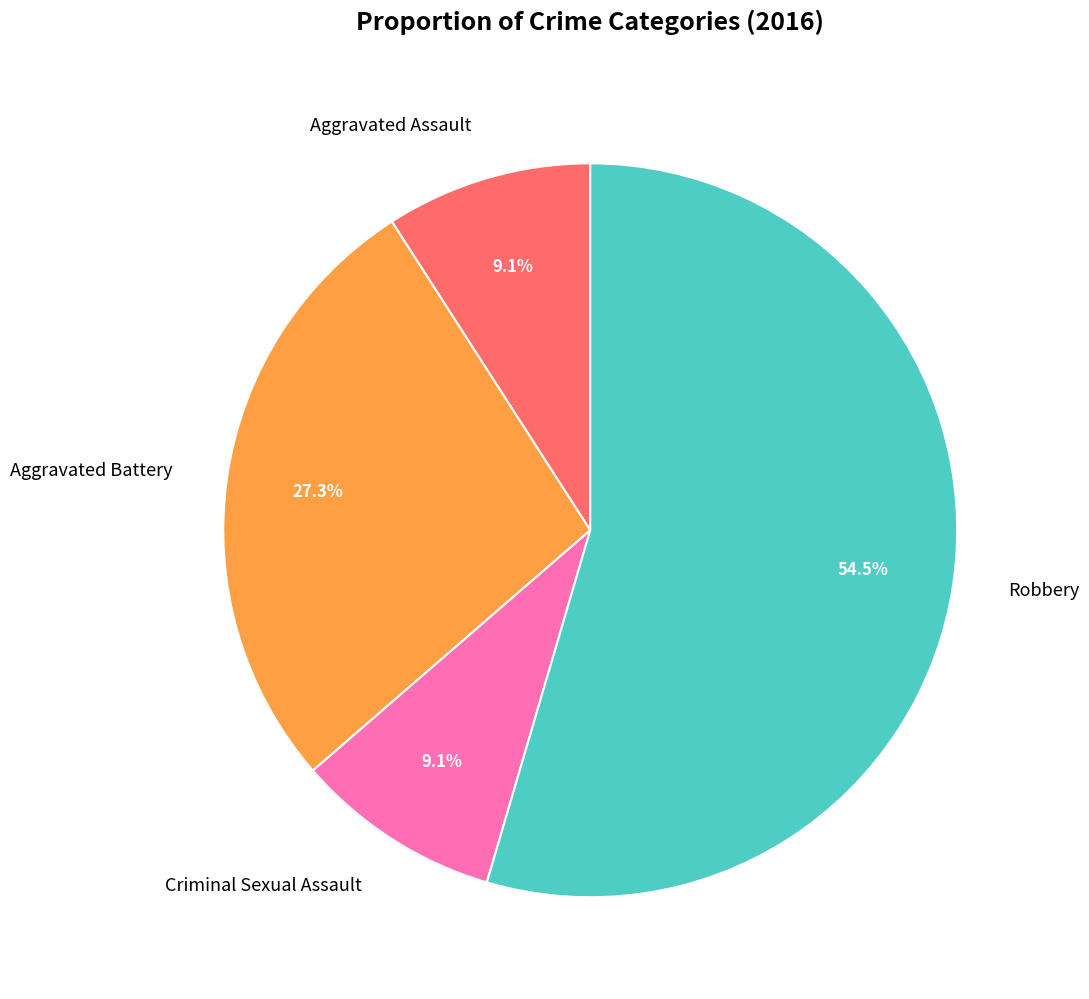

What is the ratio of the value at Aggravated Battery to the value at Robbery?

0.5